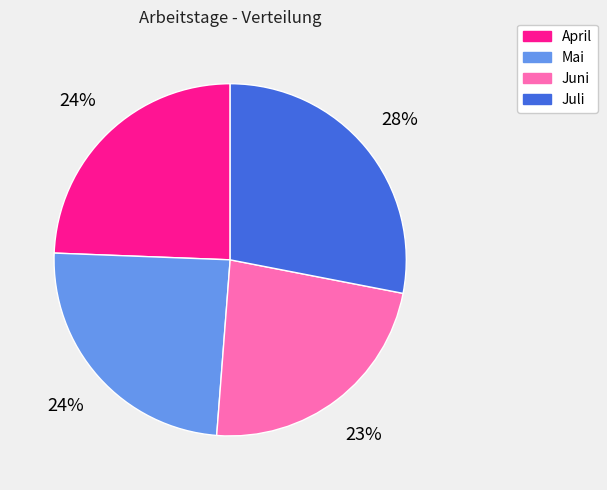

How many segments does this pie chart have?

4